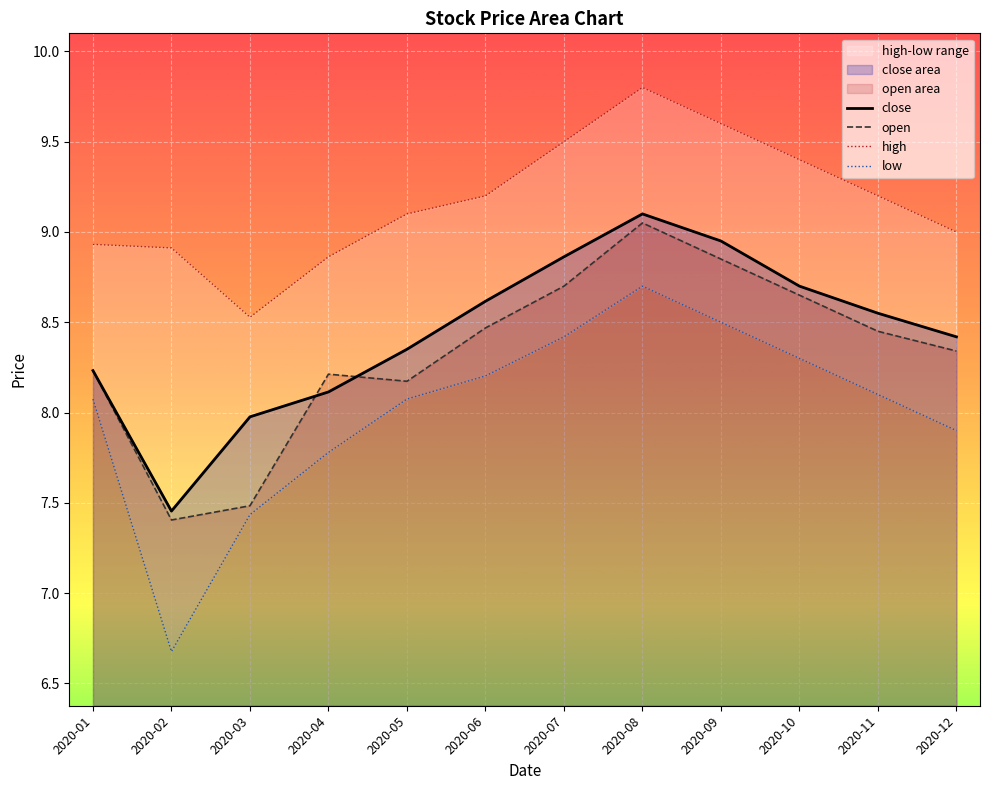

Which label corresponds to the smallest value in the chart?

2020-02